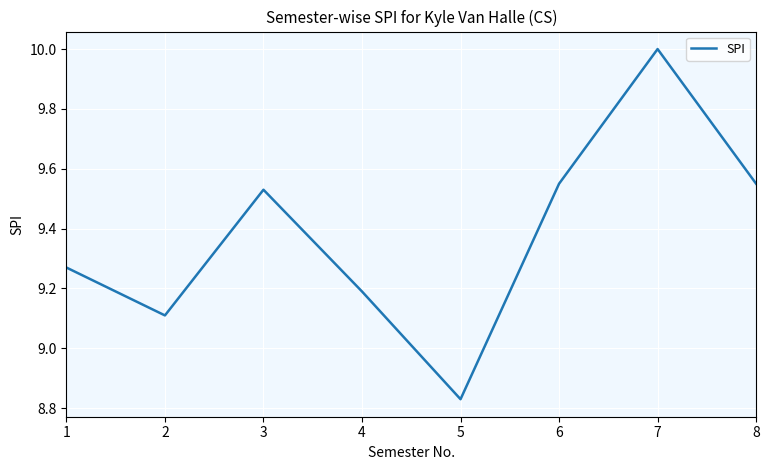

At which category does the data reach its first local valley?

2